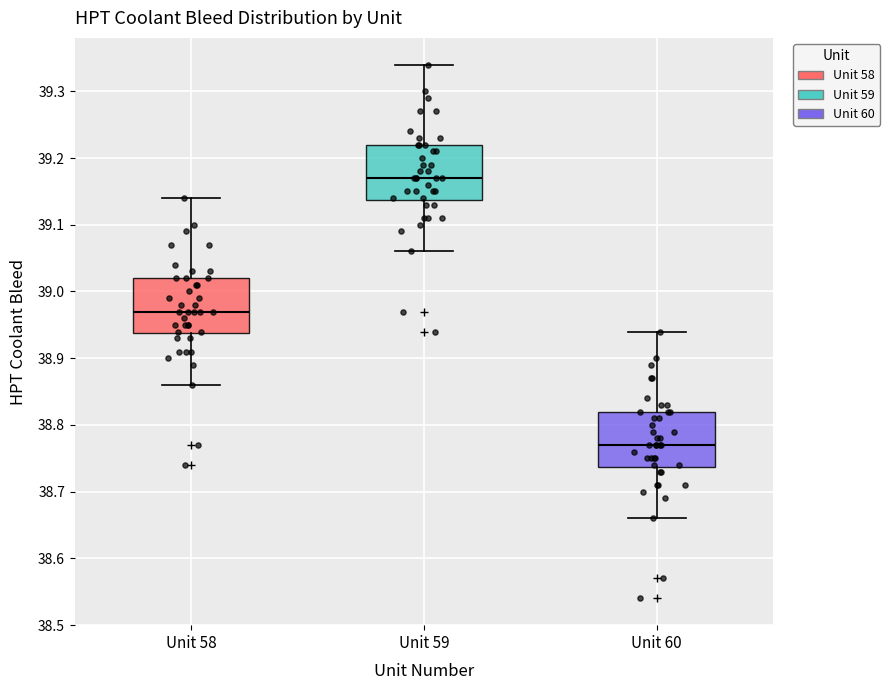

Where does the lower whisker of the box for Unit 60 end on the y-axis? The values are not printed on the chart, so give them approximately, as read against the axis.

38.66